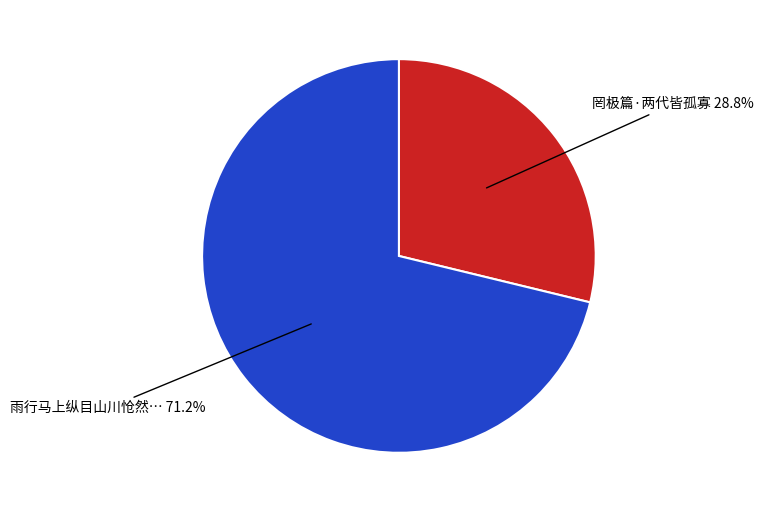

Which category accounts for the majority?

雨行马上纵目山川怆然追念余祖九龄公至宋世杰公皆孤忠表表凛然万古